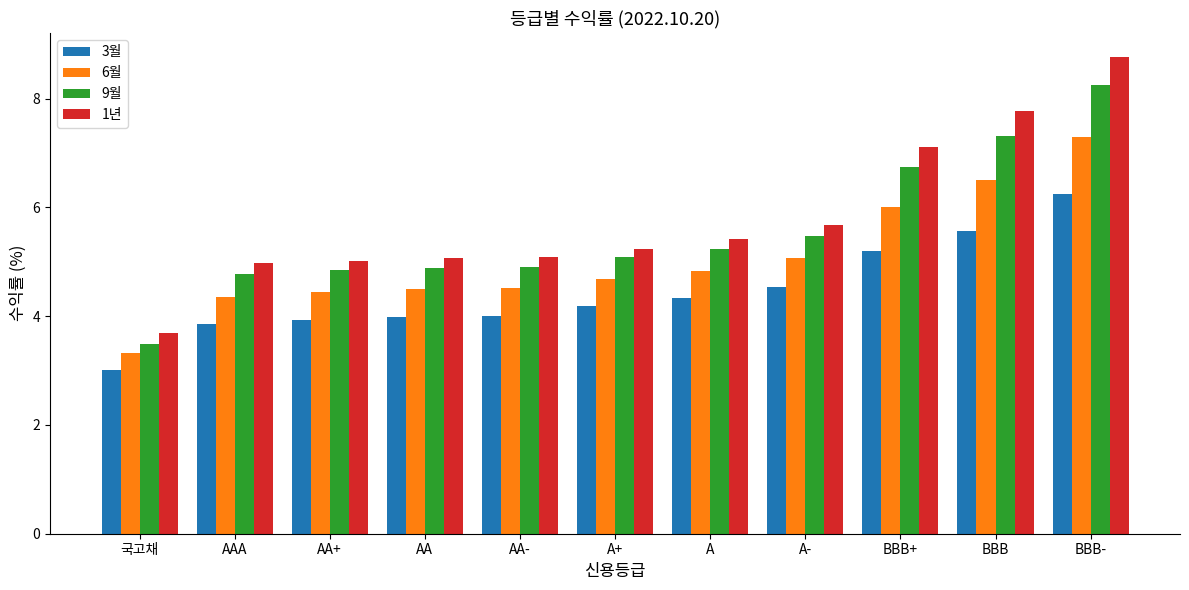

The value of 6월 at A is 4.8. True or false?

True